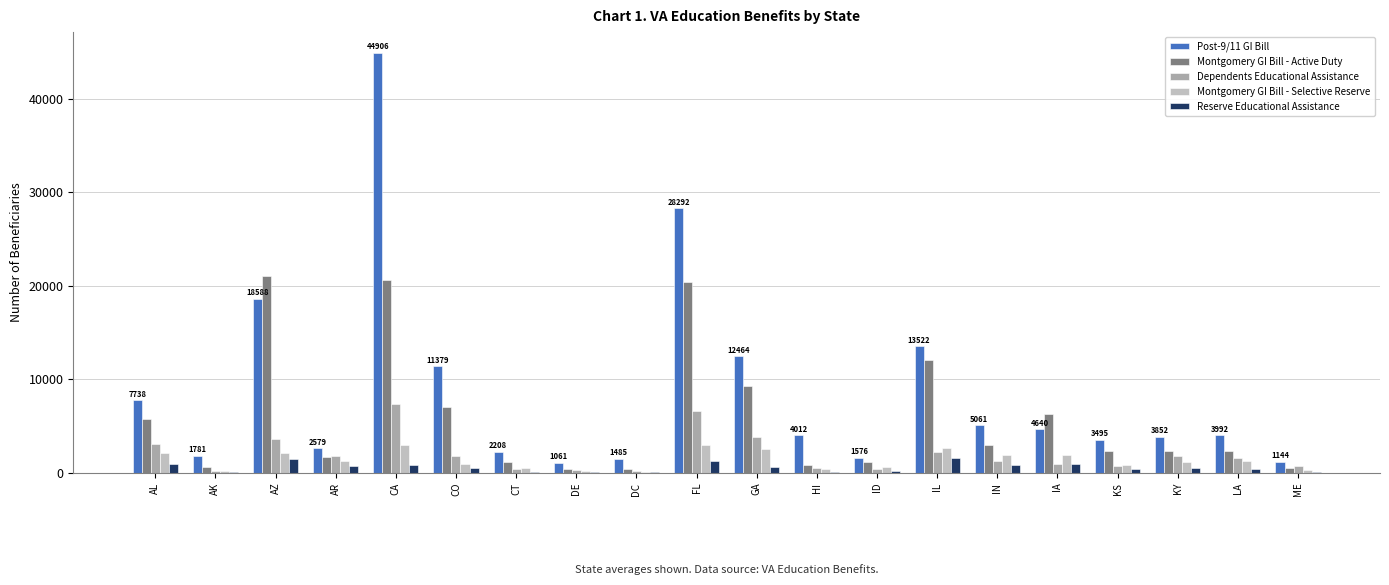

Count the number of data series in this chart.

5